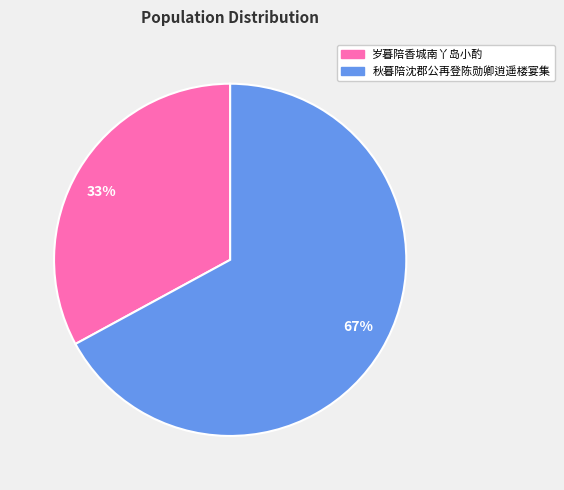

To the nearest percent, what is the combined percentage of 岁暮陪香城南丫岛小酌 and 秋暮陪沈郡公再登陈勋卿逍遥楼宴集?

100%